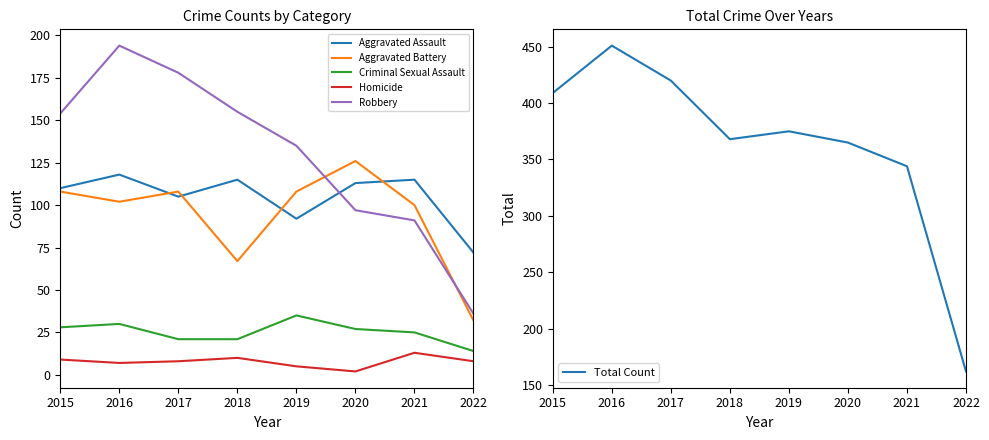

The value of Criminal Sexual Assault at 2017 is 21. True or false?

True